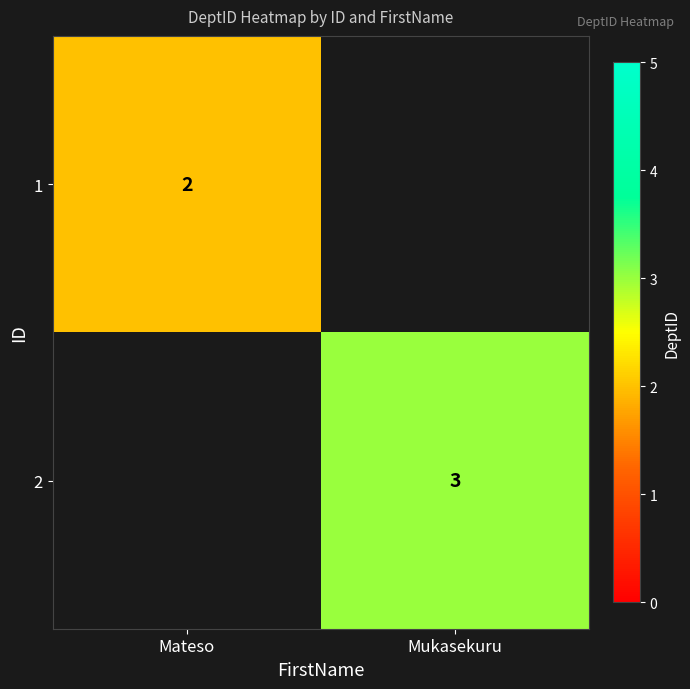

Is it true that 1 equals 3 at Mateso?

False